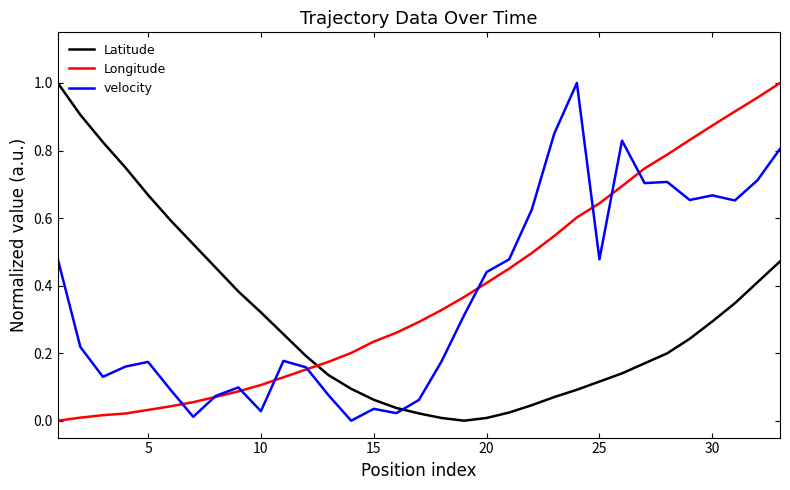

Count the number of data series in this chart.

3